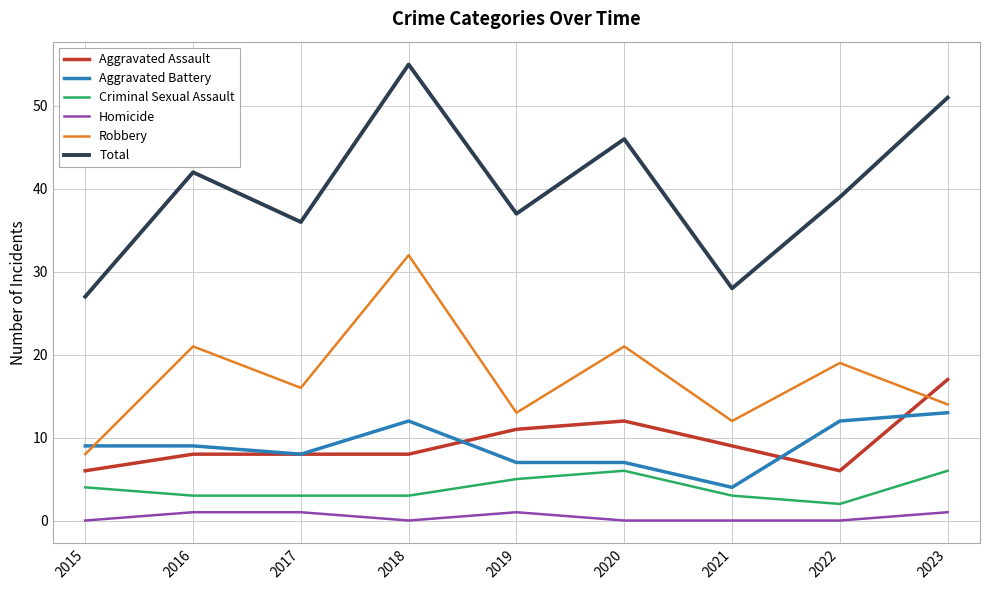

What is the spread (max minus min) of values at 2022?

39